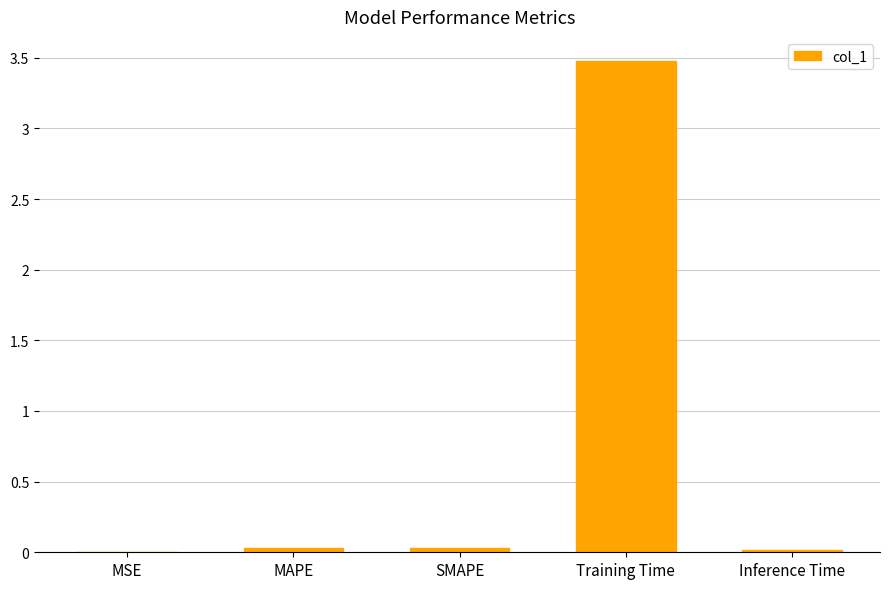

Which label corresponds to the largest value in the chart?

Training Time